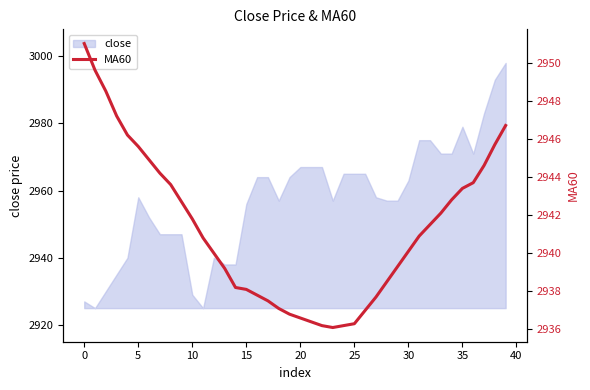

What is the difference between the second highest and second lowest values?

13.4